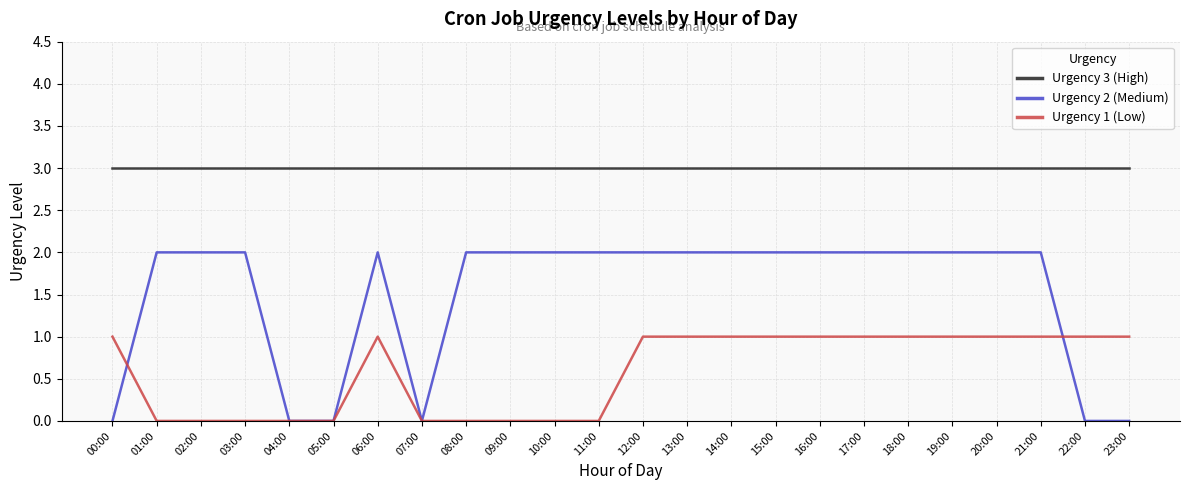

Between which two adjacent categories do Urgency 1 (Low) and Urgency 2 (Medium) first intersect?

00:00 and 01:00